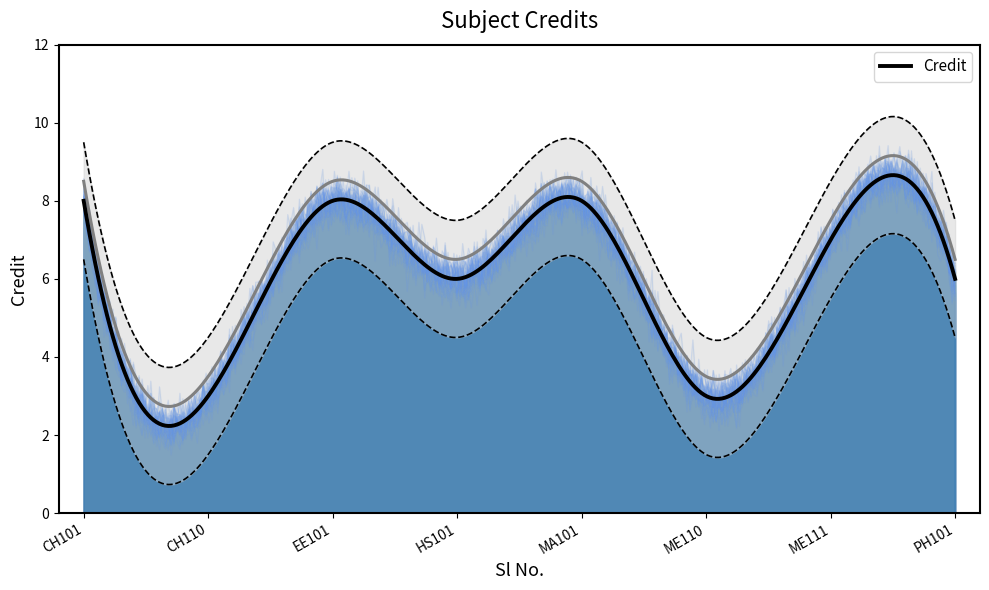

At which category does the data reach its first local valley?

CH110